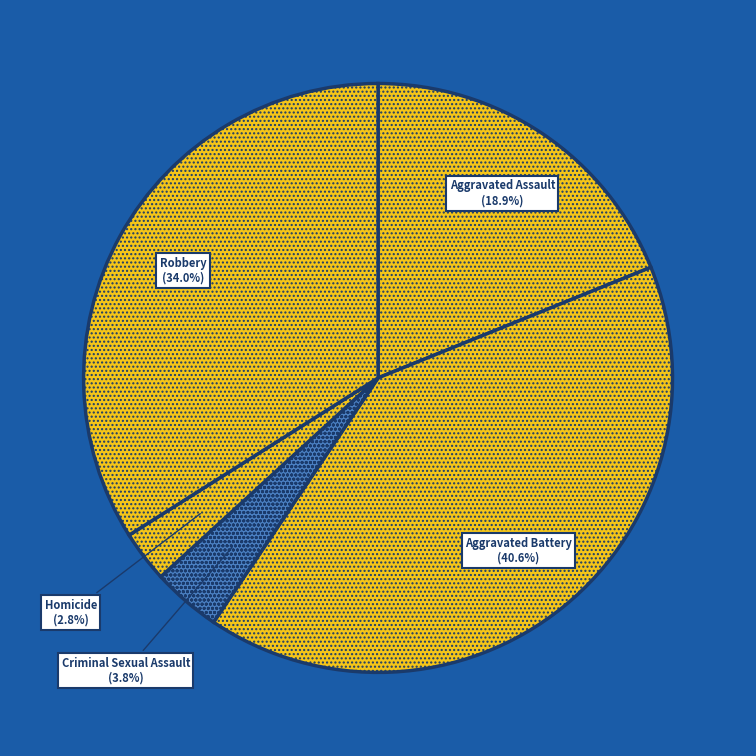

Approximately how many times larger is the value at Homicide compared to Robbery?

0.1